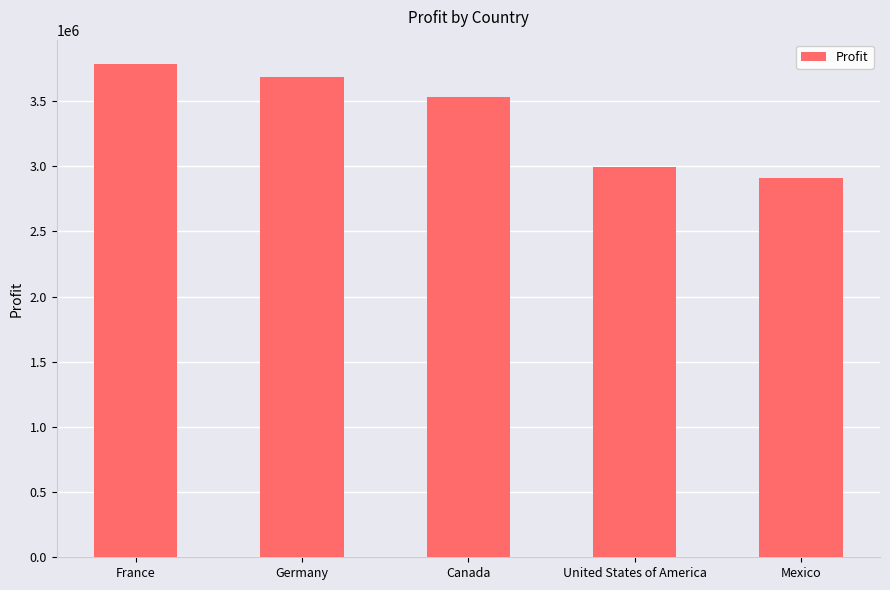

Which category has the lowest value across all series?

Mexico